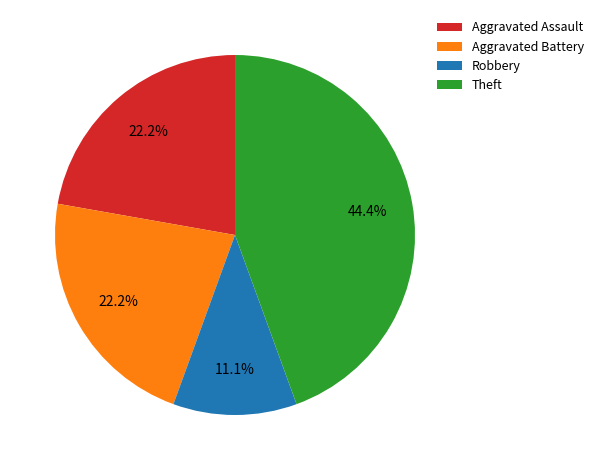

What is the total percentage of Robbery and Aggravated Battery?

33.3%